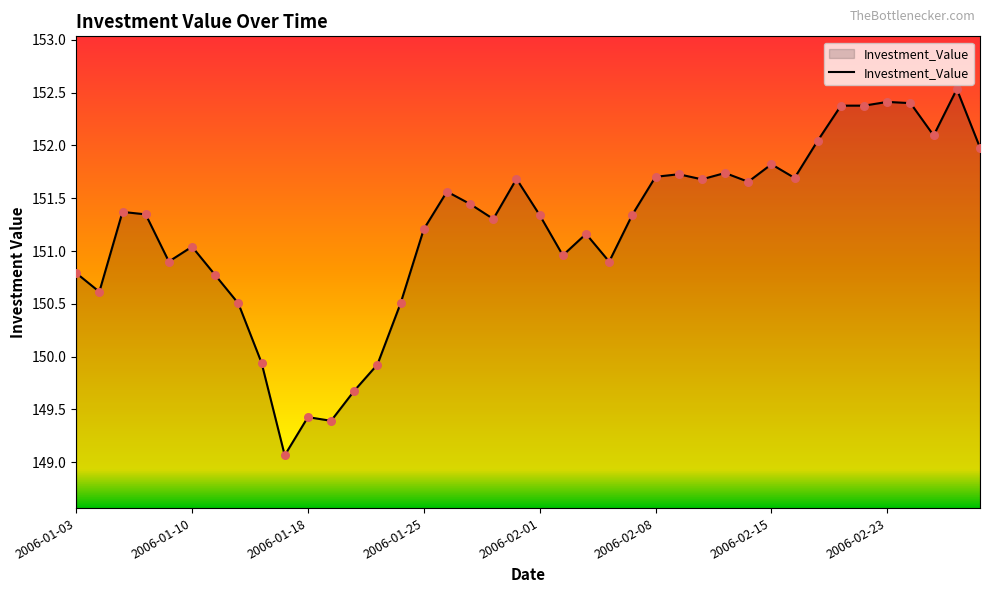

What is the maximum value shown in the chart?

152.5